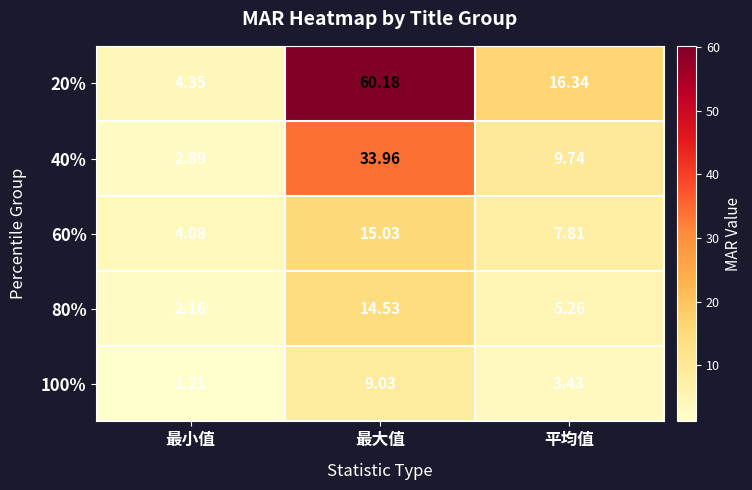

At which category is the sum across all series the highest?

最大值